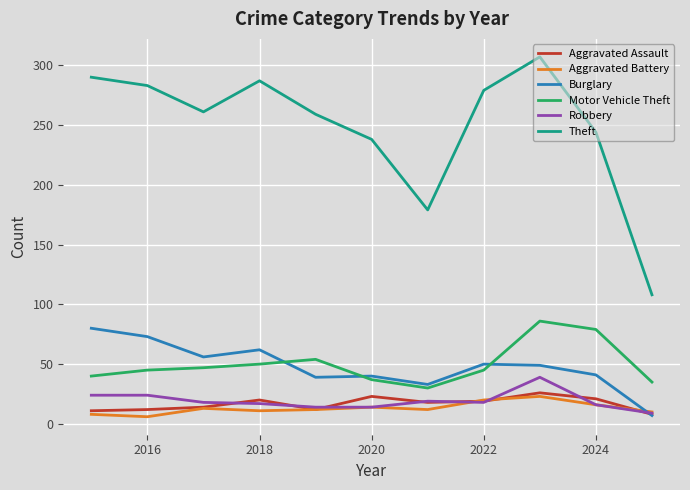

What is the maximum value for Burglary?

80